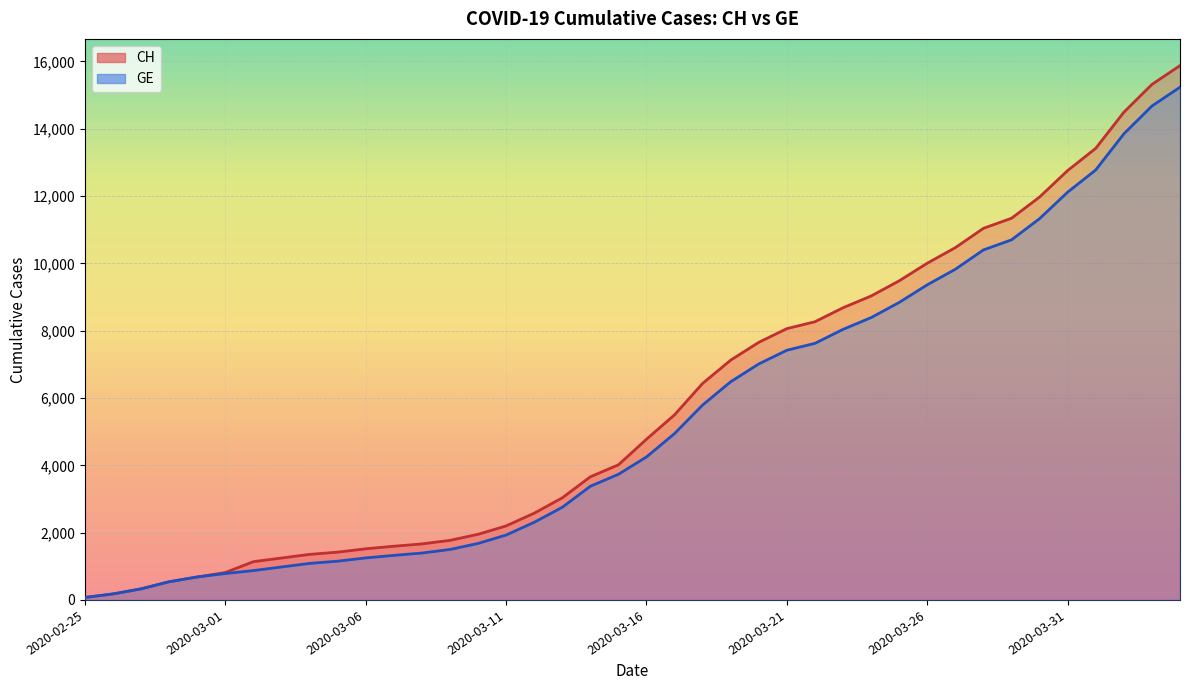

Which label corresponds to the smallest value in the chart?

2020-02-25